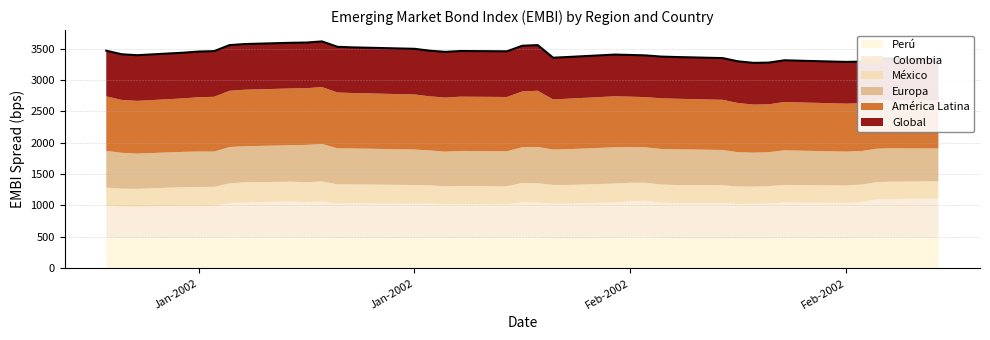

How many data points in América Latina are above 841?

19